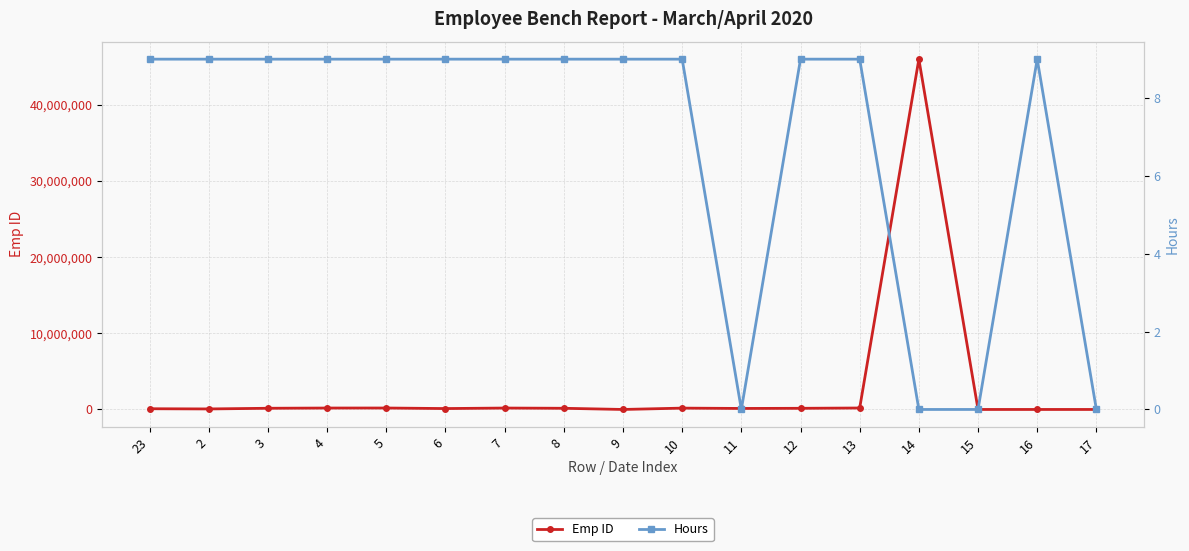

At which category does Hours reach its first local valley?

11